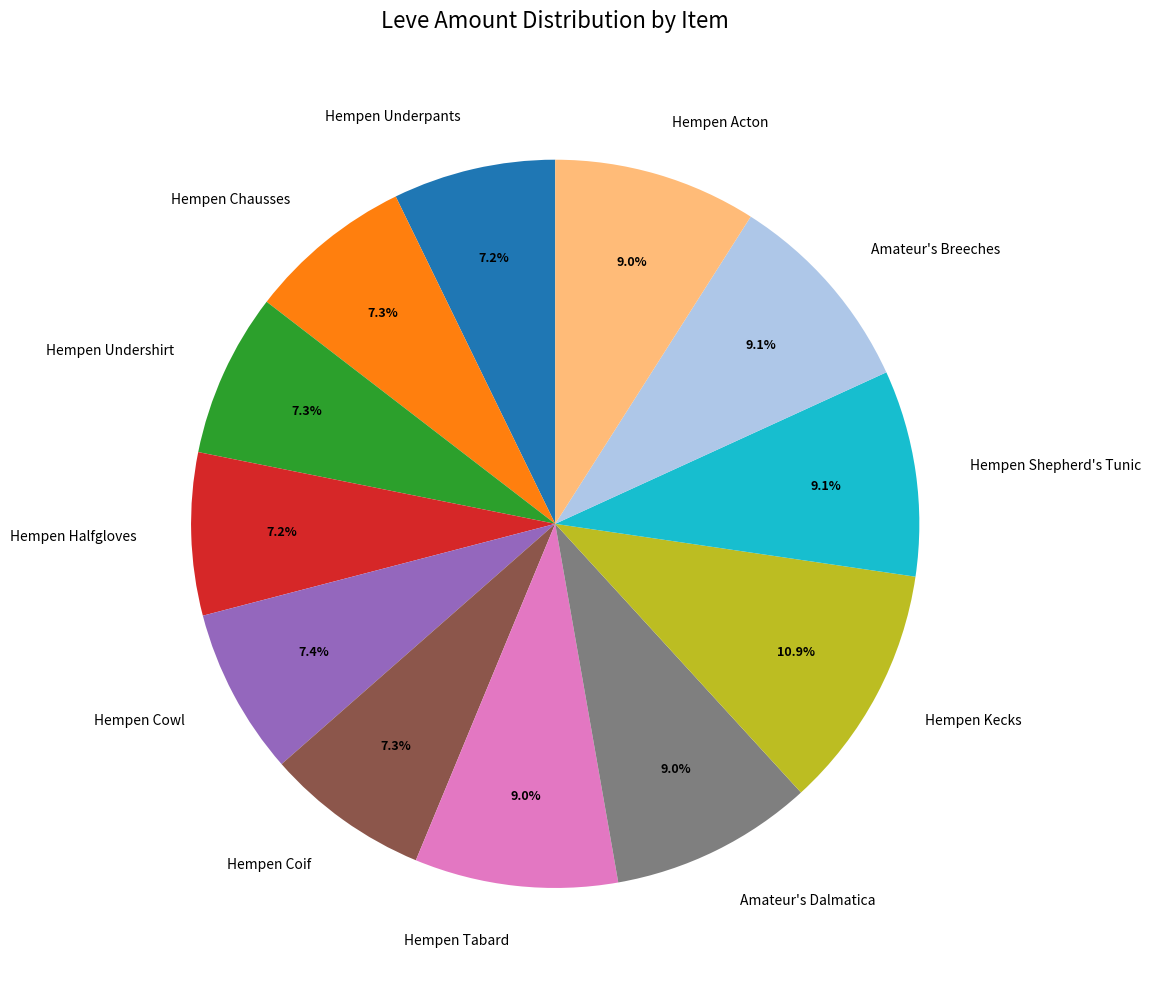

Count the number of slices in the pie.

12